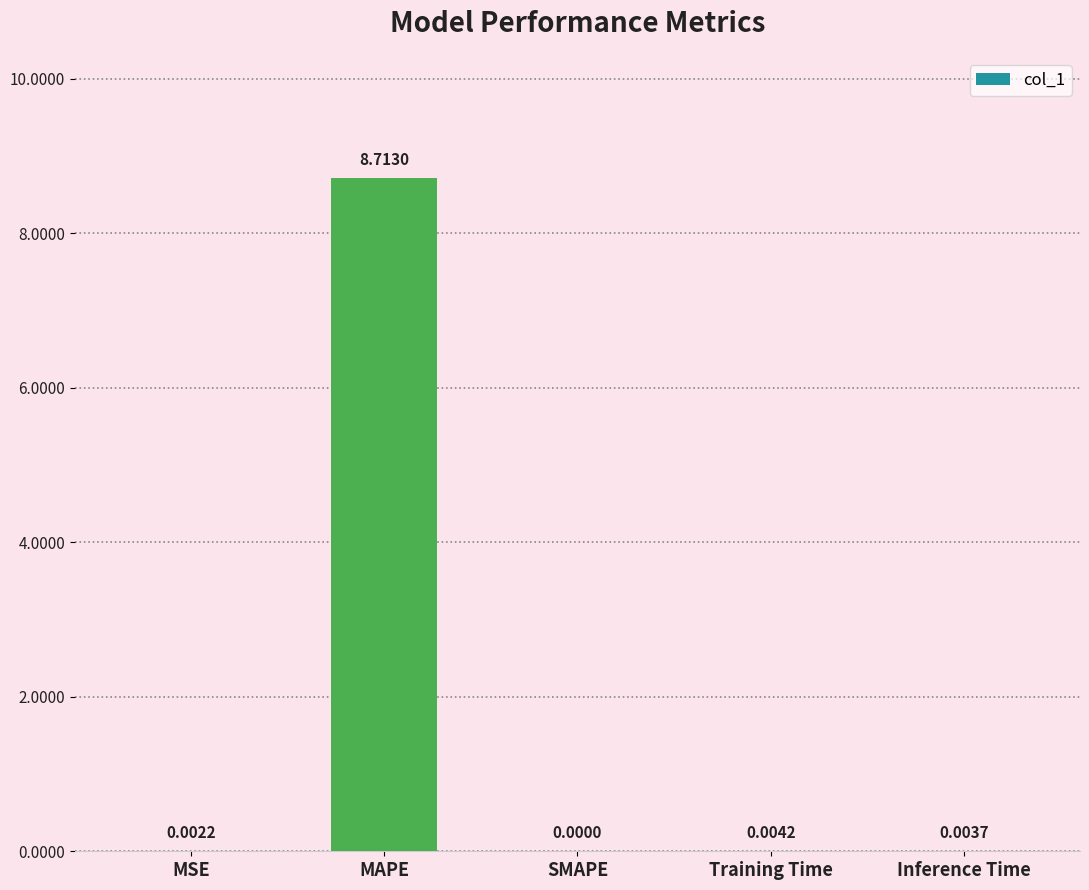

The value at MSE is 0.0. True or false?

True